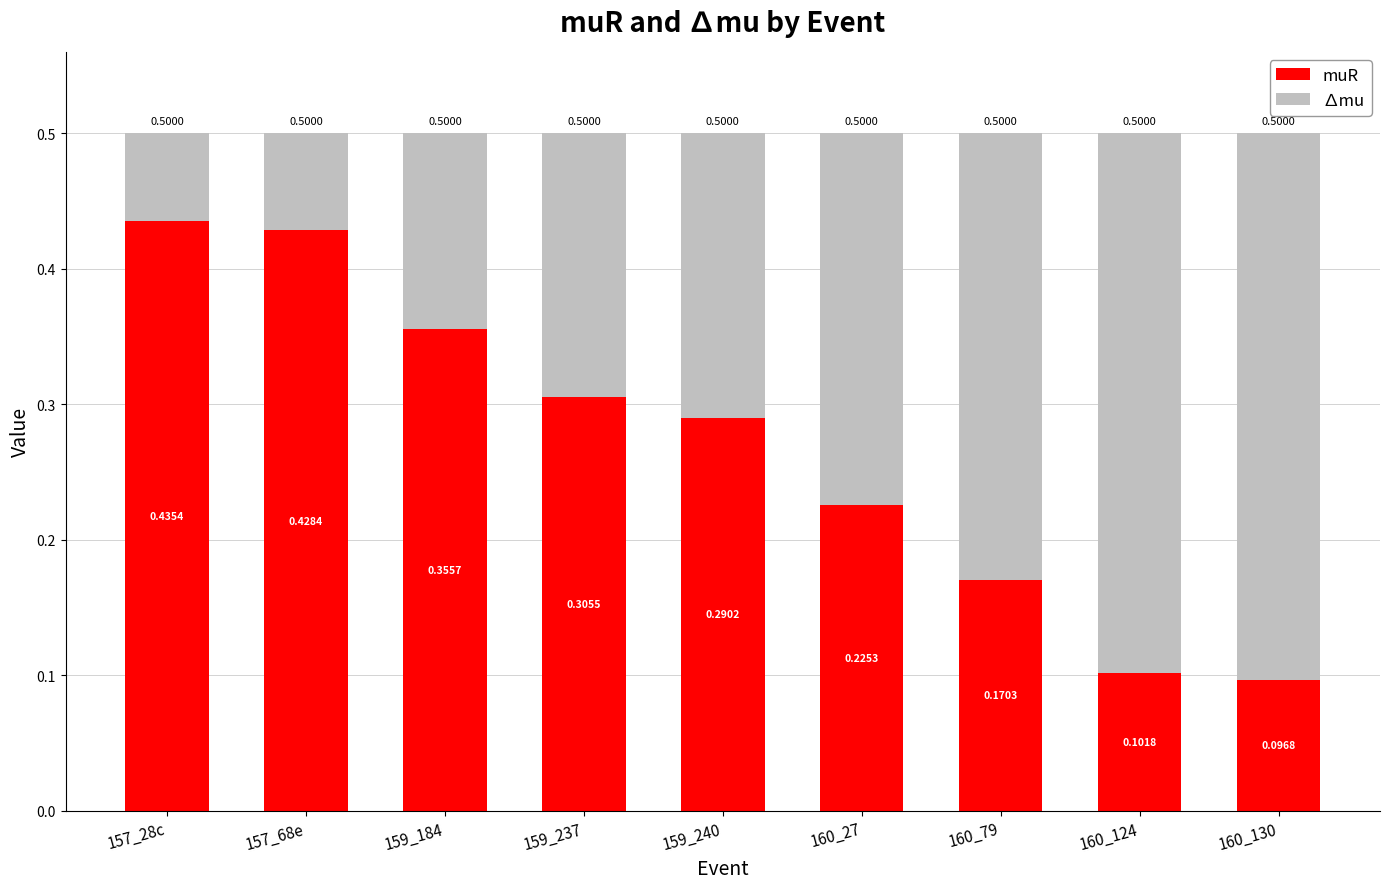

Is it true that muR equals 0.3 at 160_27?

False